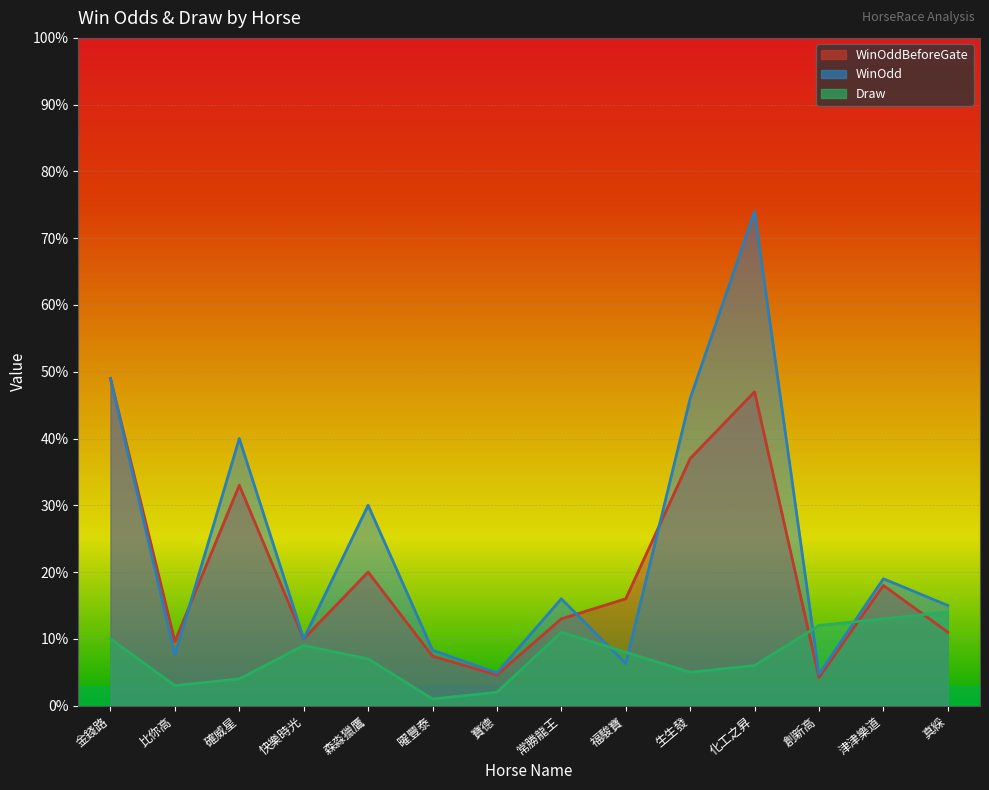

True or false: WinOdd and WinOddBeforeGate intersect in this chart.

True